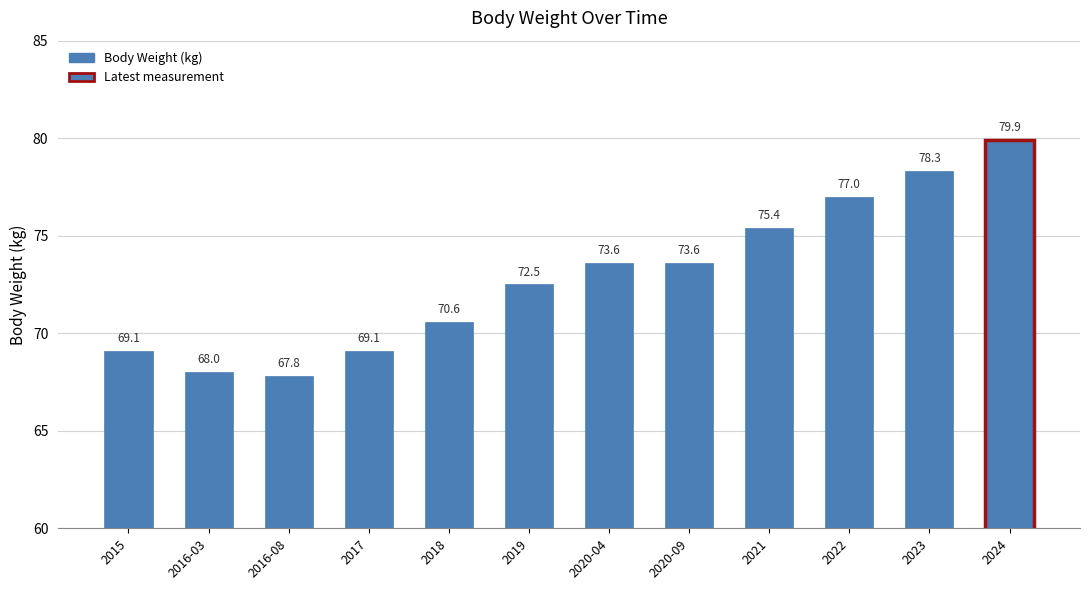

How many series are shown in this chart?

1